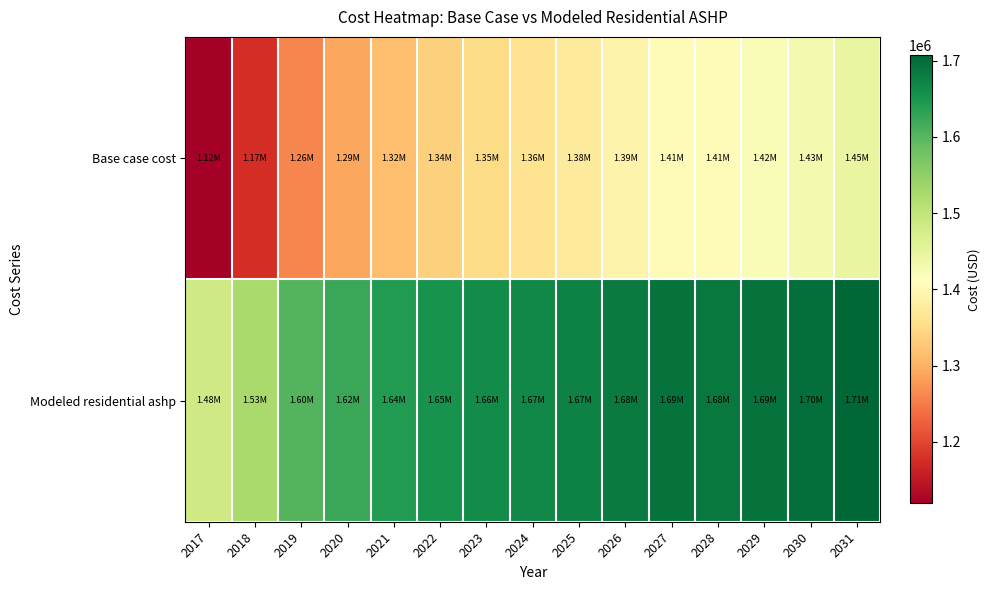

Reading left to right, list all the values displayed in this chart.

Base case cost: 2017=1119360.8	2018=1174534.9	2019=1261209.8	2020=1289680.1	2021=1316111.2	2022=1335940.4	2023=1350820.4	2024=1362387.5	2025=1375607.0	2026=1392123.0	2027=1406969.3	2028=1405839.3	2029=1420577.8	2030=1430394.7	2031=1446770.7
Modeled residential ashp: 2017=1482689.6	2018=1527752.9	2019=1603507.1	2020=1623327.5	2021=1641871.0	2022=1654270.2	2023=1662098.9	2024=1666914.5	2025=1673453.2	2026=1683280.4	2027=1691652.3	2028=1684334.2	2029=1692866.9	2030=1696833.2	2031=1707184.2